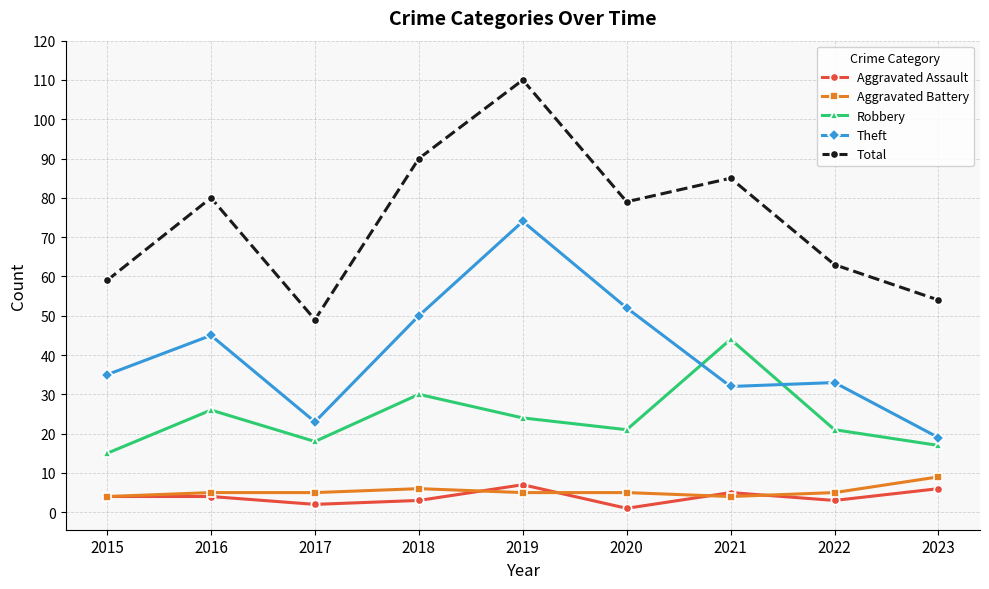

How many distinct data groups are displayed?

5